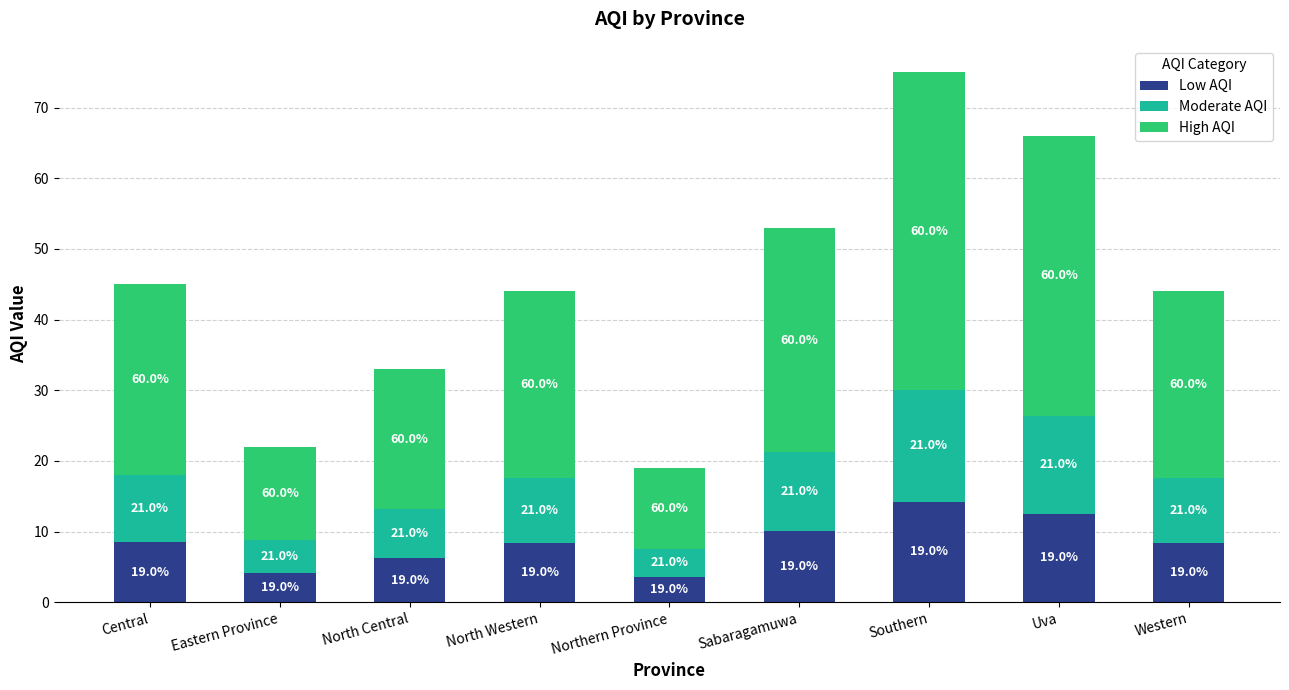

True or false: Moderate AQI has a value of 9.4 at Central.

True